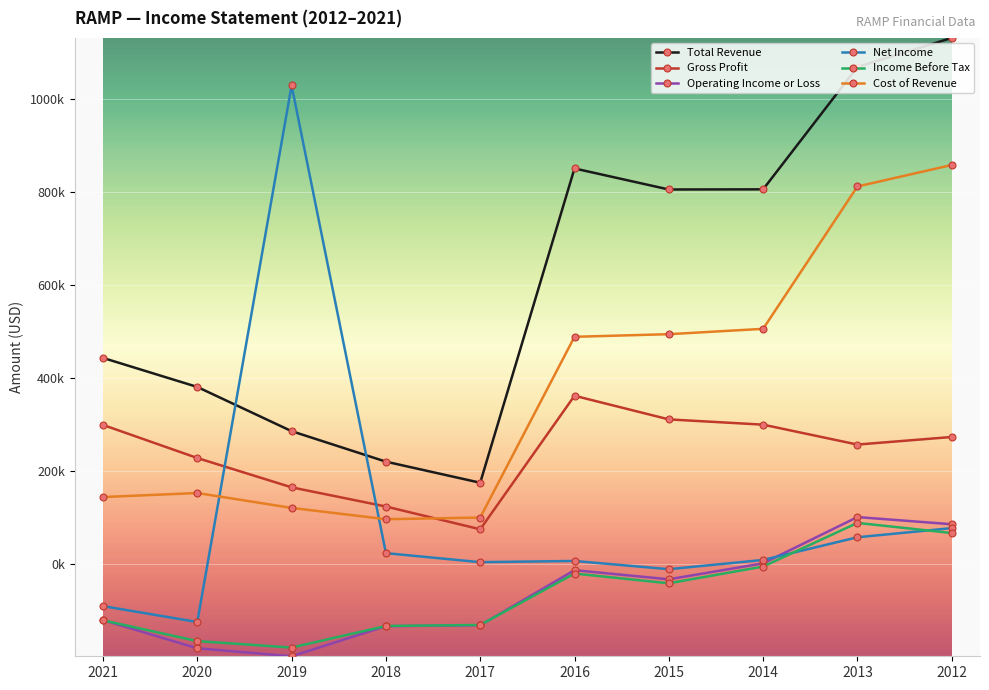

True or false: Net Income has more than 0 points higher than both neighbors.

True